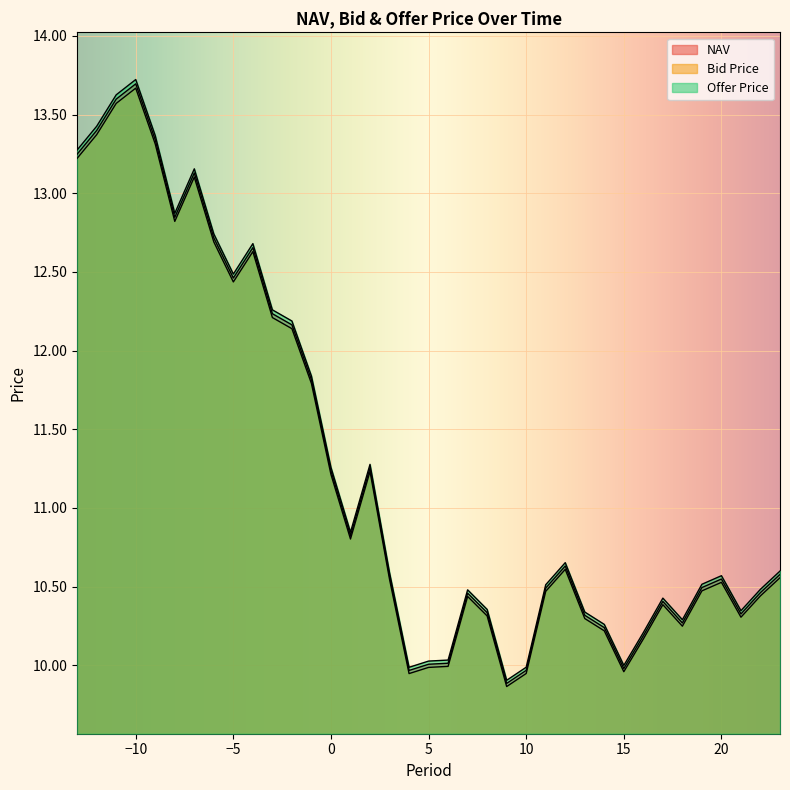

At how many categories does at least one series exceed 10?

33